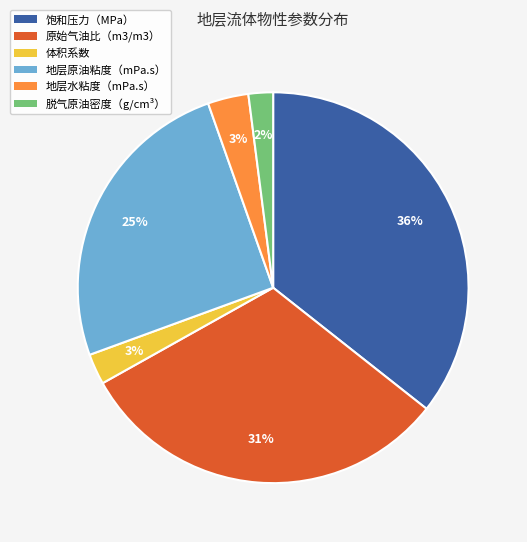

To the nearest percent, what is the average slice percentage?

17%